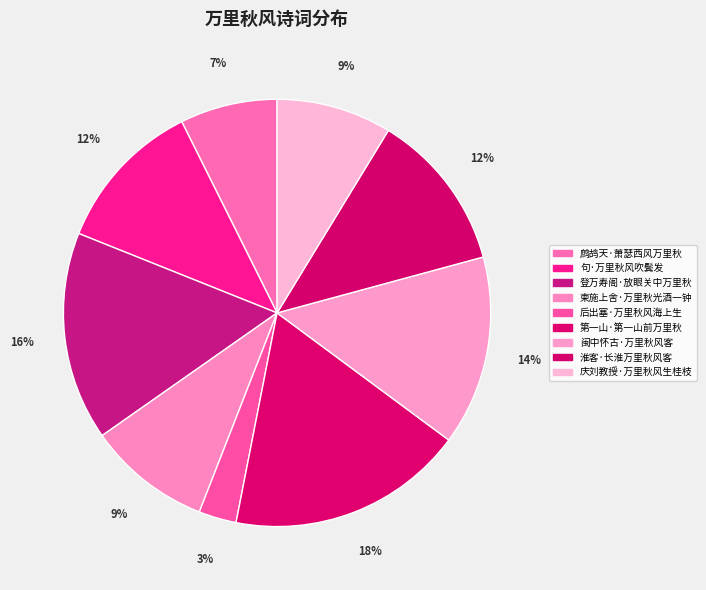

Does 鹧鸪天·萧瑟西风万里秋 account for over 50% of the chart?

No